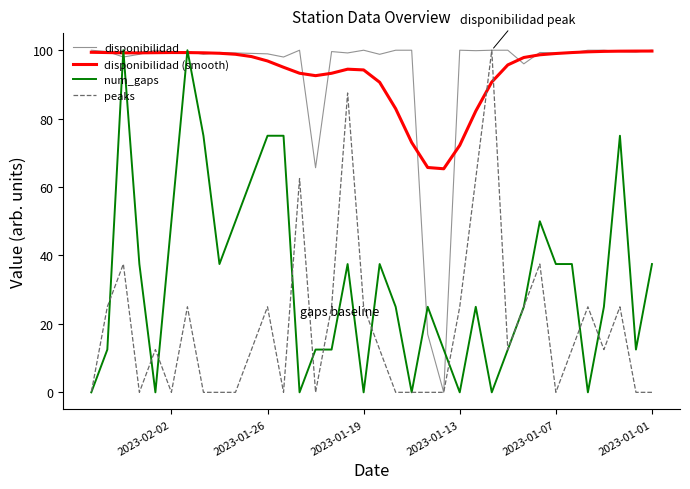

What position from the left is 2023-01-19?

19